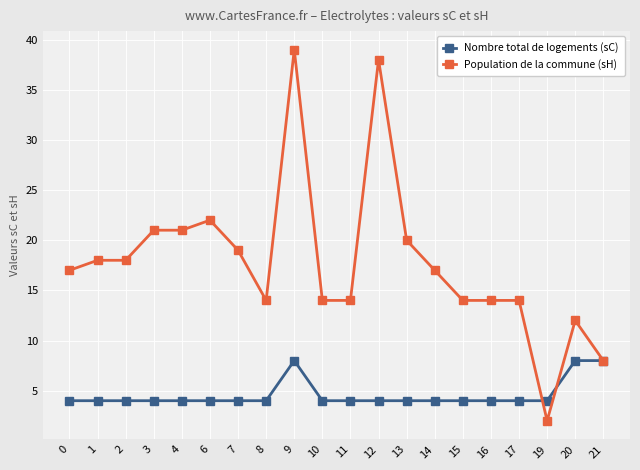

Rank the series by their average value, from highest to lowest.

Population de la commune (sH), Nombre total de logements (sC)